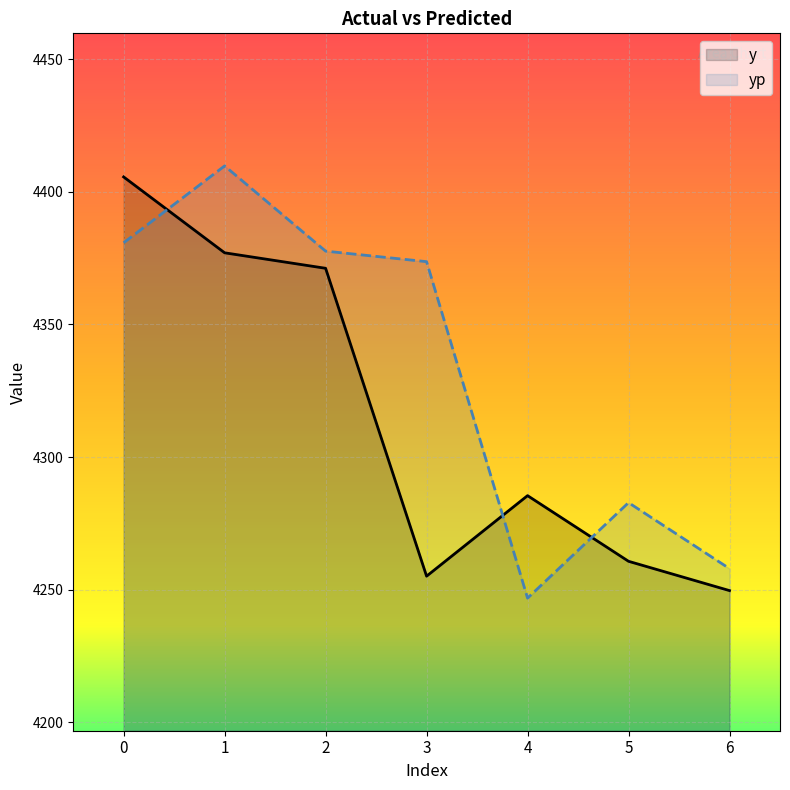

Where do yp and y first cross each other?

0 and 1